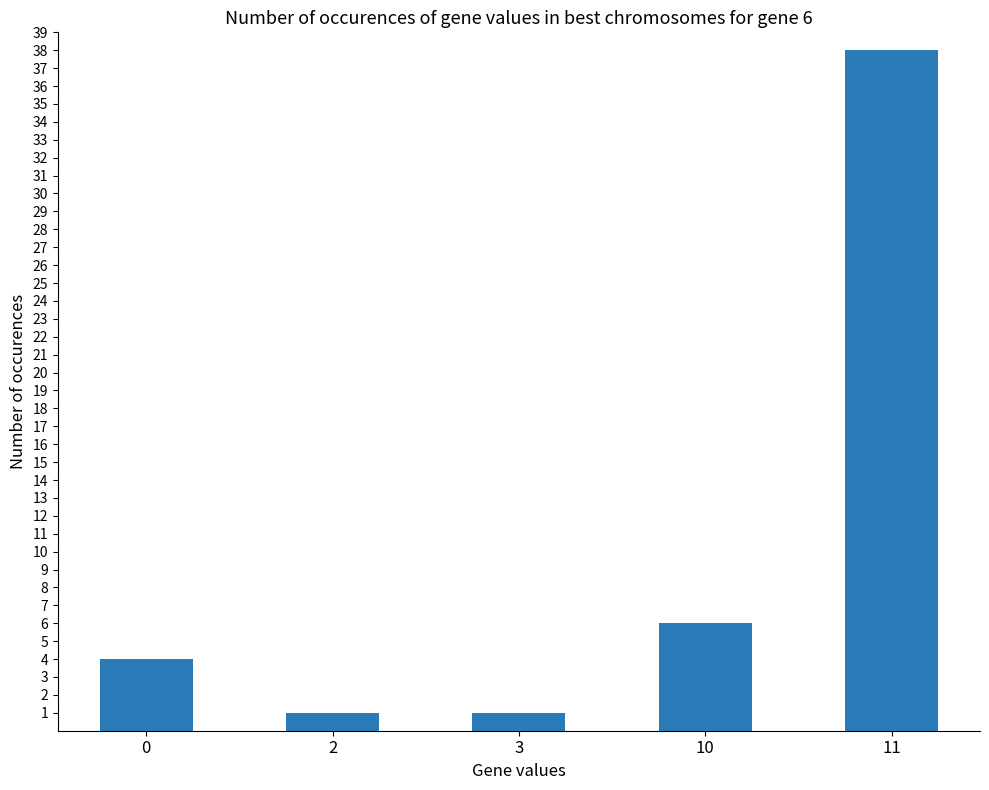

Reading left to right, list all the values displayed in this chart.

4	1	1	6	38